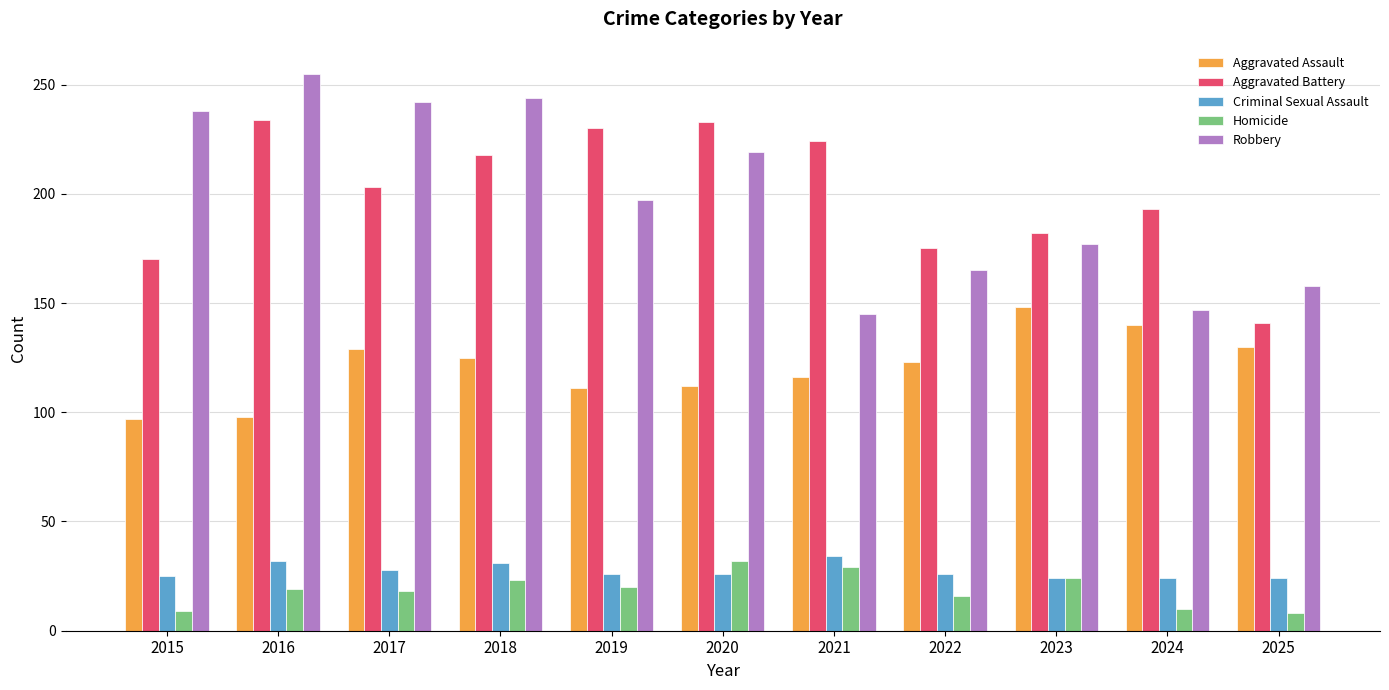

Is it true that Criminal Sexual Assault equals 31 at 2018?

True